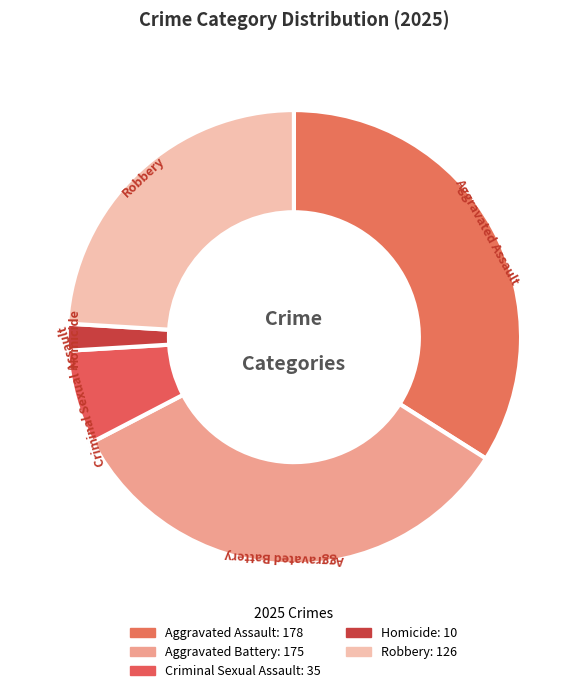

To the nearest percent, what is the combined percentage of Criminal Sexual Assault and Homicide?

9%